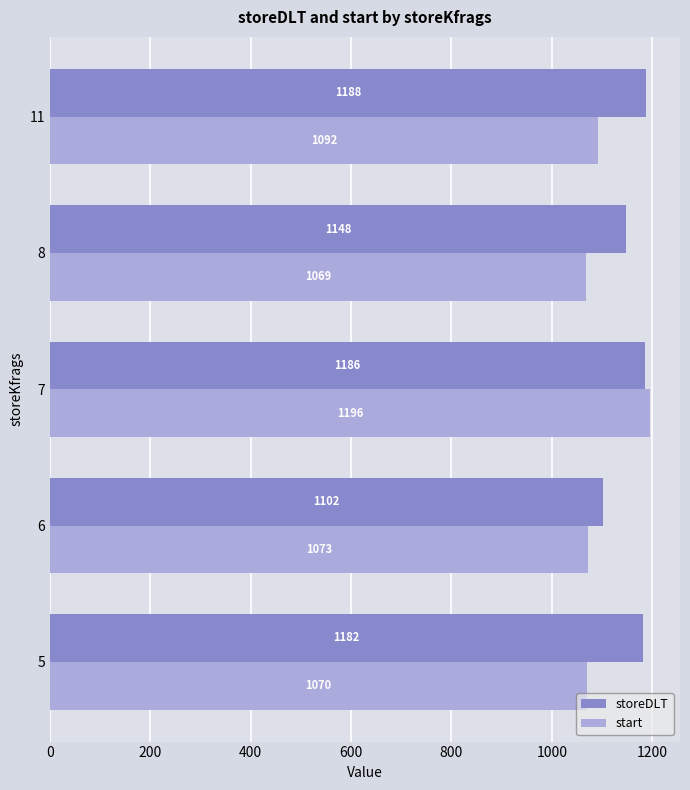

What is the average value of the start series?

1099.8